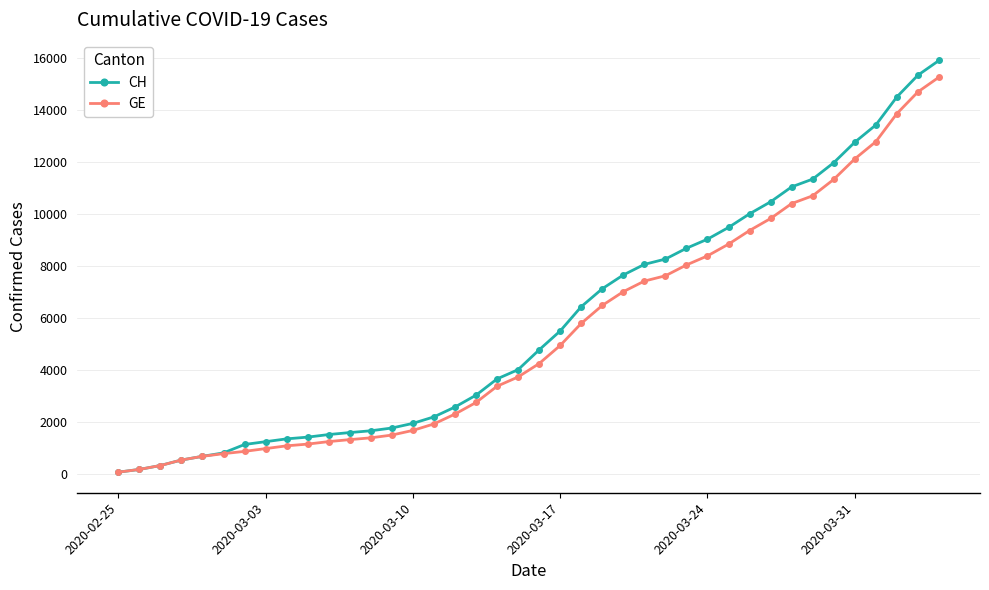

What is the maximum value for CH?

15900